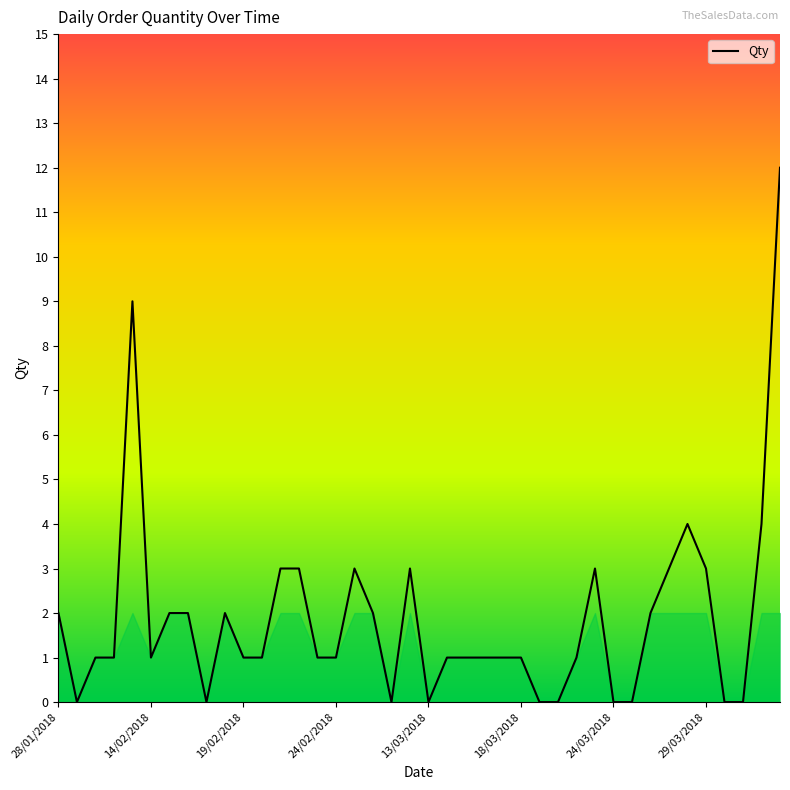

What is the difference between the maximum and minimum values?

12